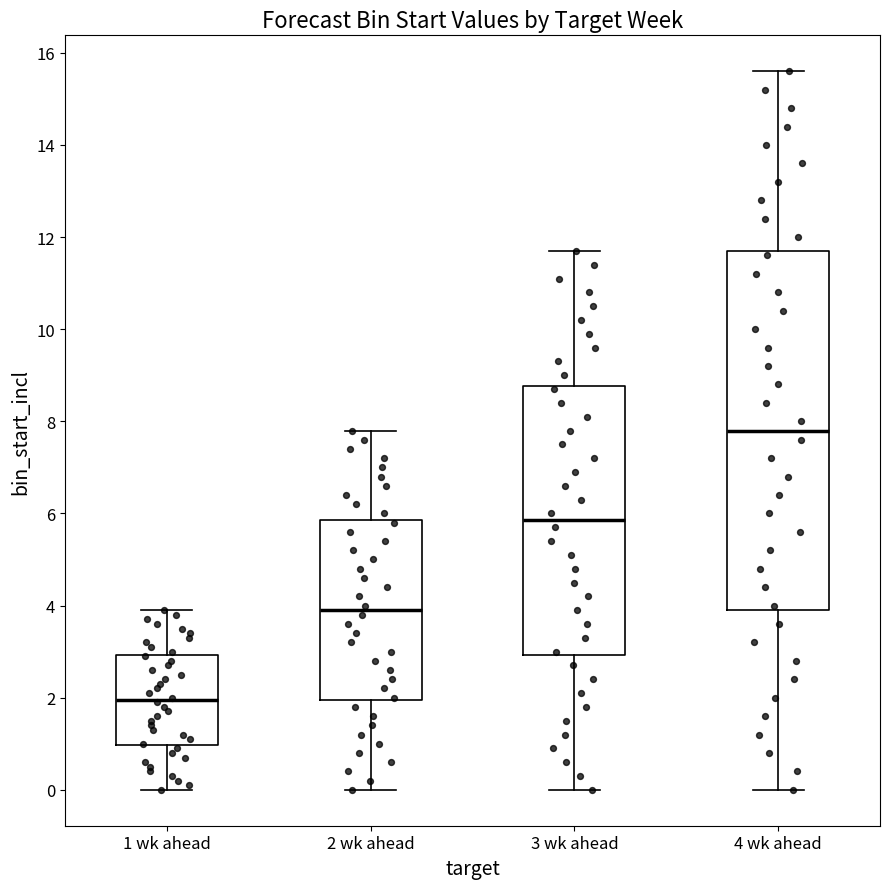

Reading left to right, read every box against the y-axis: the position of its median line, the range the box covers, and the ends of its whiskers. The values are not printed on the chart, so give them approximately, as read against the axis.

1 wk ahead: median 2.0, box 1.0 to 3.0, whiskers 0.0 to 4.0
2 wk ahead: median 4.0, box 2.0 to 5.8, whiskers 0.0 to 7.8
3 wk ahead: median 5.8, box 3.0 to 8.8, whiskers 0.0 to 11.8
4 wk ahead: median 7.8, box 4.0 to 11.8, whiskers 0.0 to 15.6